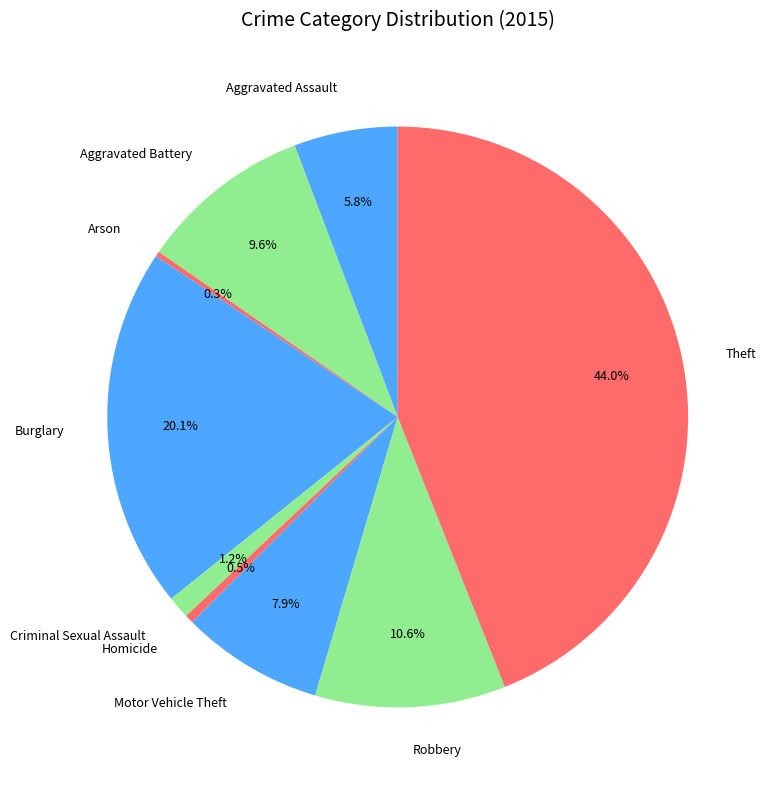

What is the ratio of the value at Homicide to the value at Criminal Sexual Assault?

0.4